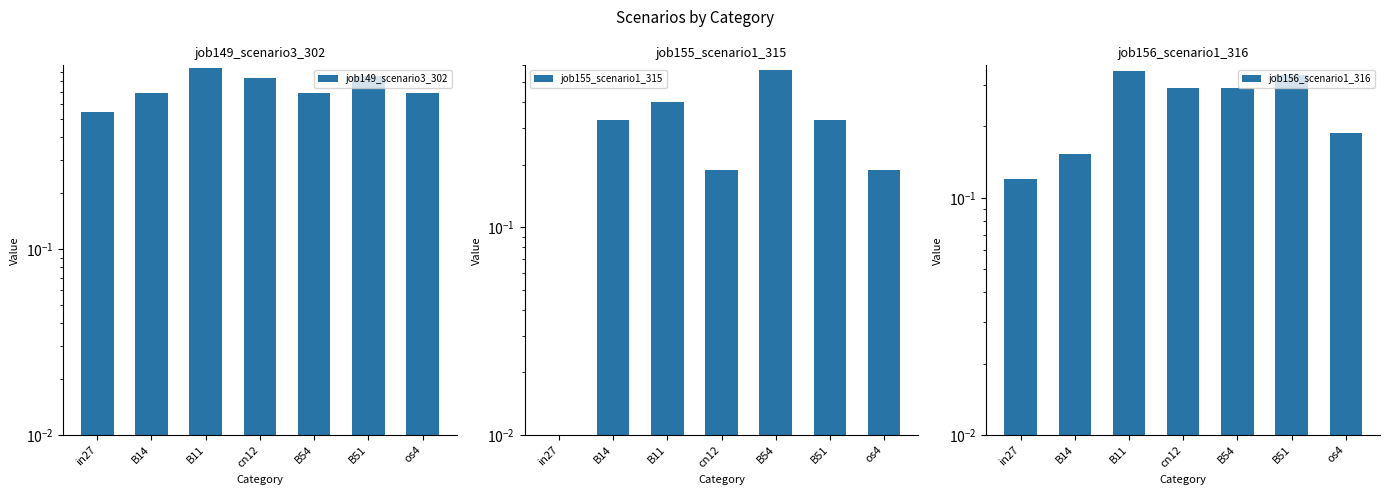

Reading right to left, what are all the values shown in this chart?

job149_scenario3_302: os4=0.7	B51=0.9	B54=0.7	cn12=0.8	B11=0.9	B14=0.7	in27=0.5
job155_scenario1_315: os4=0.2	B51=0.3	B54=0.6	cn12=0.2	B11=0.4	B14=0.3	in27=0.0
job156_scenario1_316: os4=0.2	B51=0.3	B54=0.3	cn12=0.3	B11=0.3	B14=0.2	in27=0.1